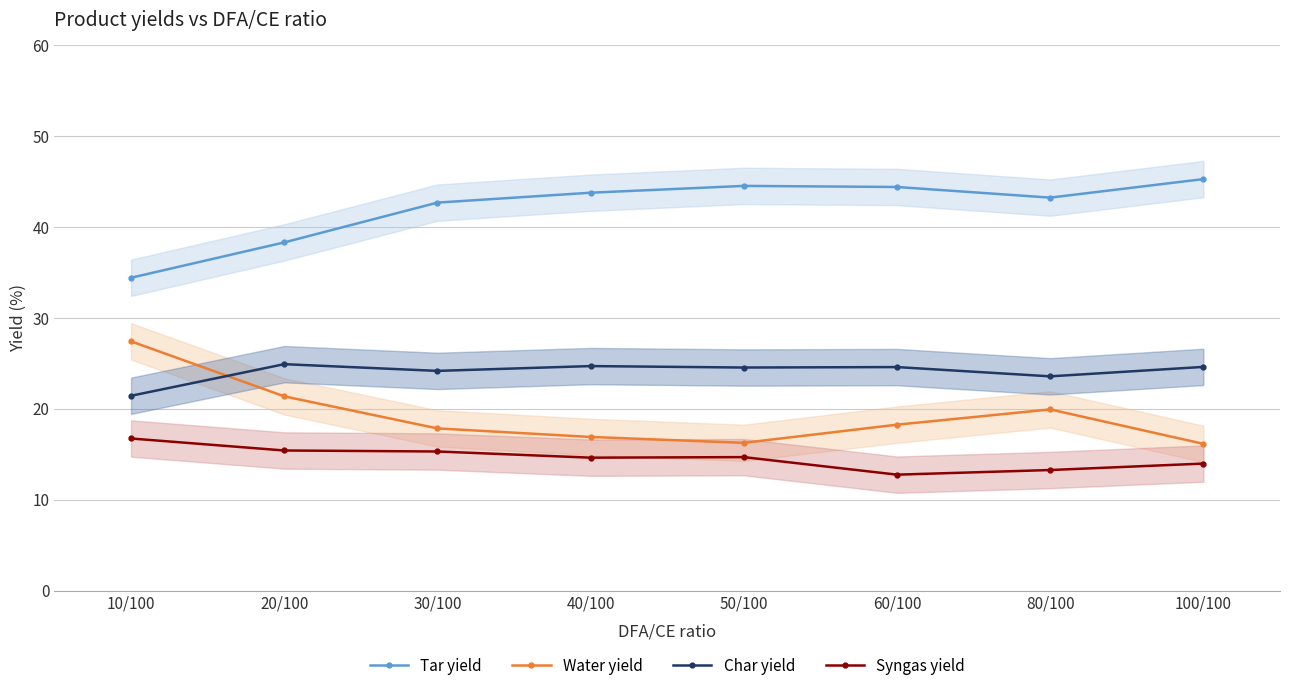

Which label corresponds to the smallest value in the chart?

60/100